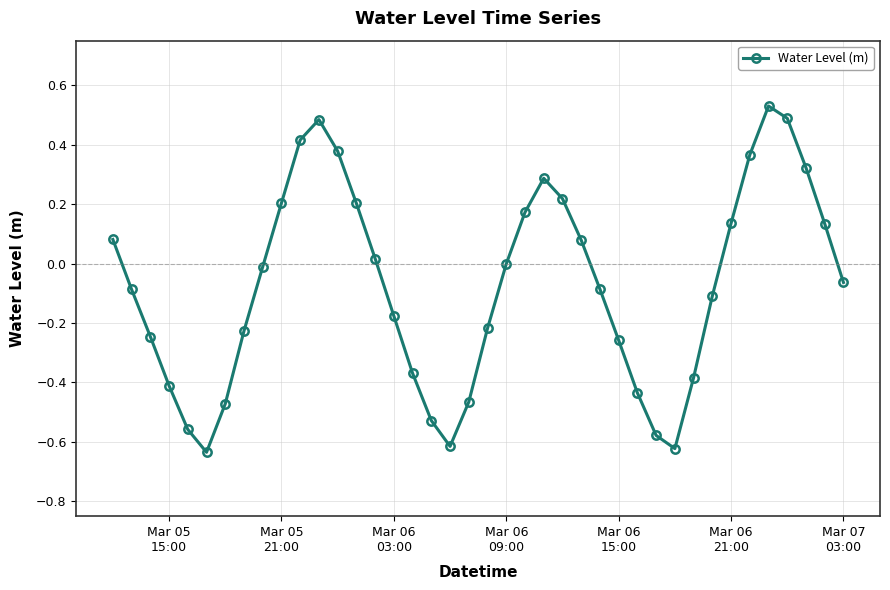

How many points are higher than both their immediate neighbors (excluding endpoints)?

3